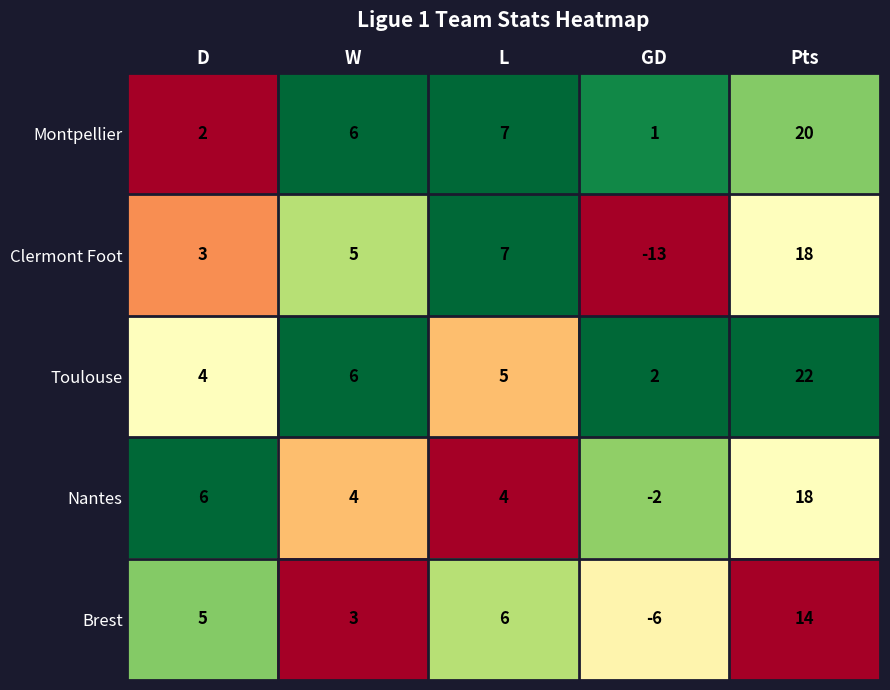

Reading left to right, what are all the values shown in this chart?

Montpellier: 2	6	7	1	20
Clermont Foot: 3	5	7	-13	18
Toulouse: 4	6	5	2	22
Nantes: 6	4	4	-2	18
Brest: 5	3	6	-6	14